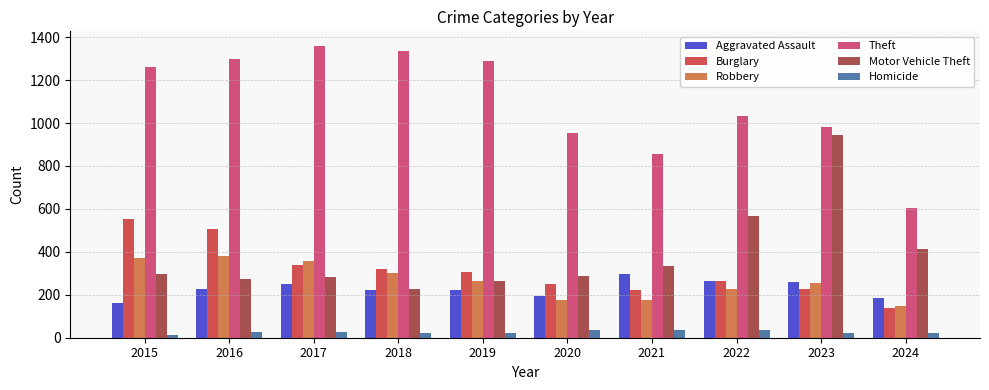

How many bars are there in each group?

6